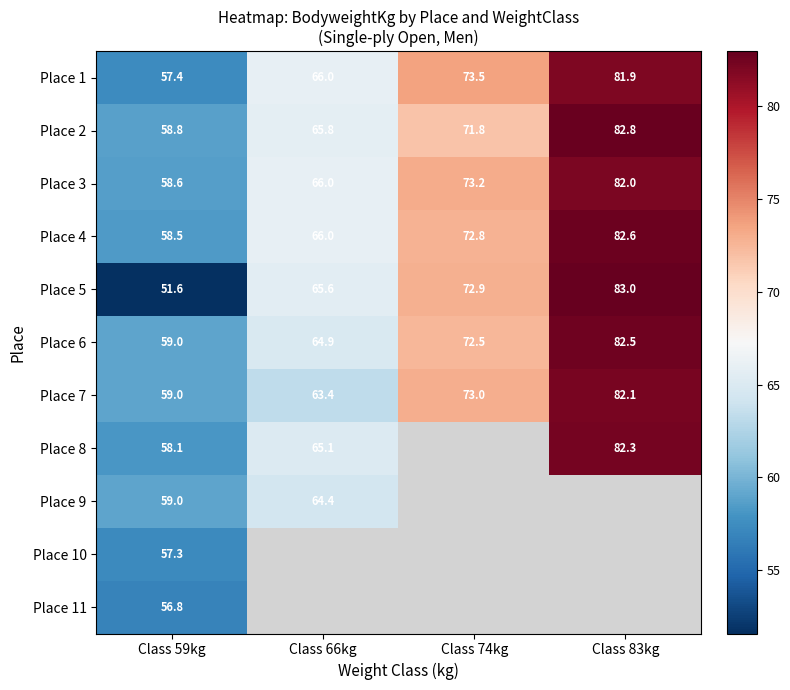

Is the value of Place 11 at Class 59kg greater than the value of Place 3 at Class 83kg?

No